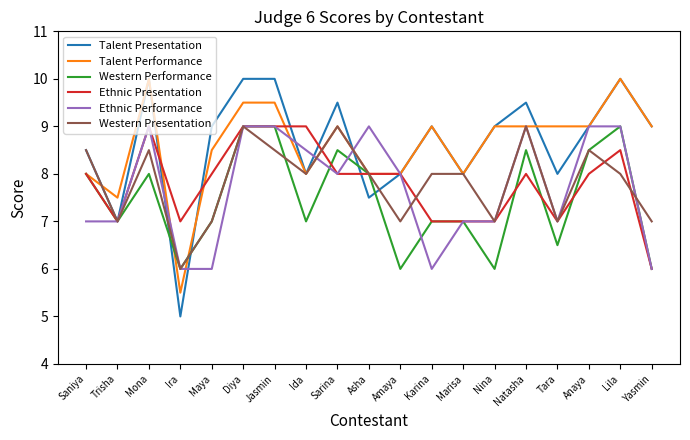

The Ethnic Performance series shows 12.4 at Tara. True or false?

False